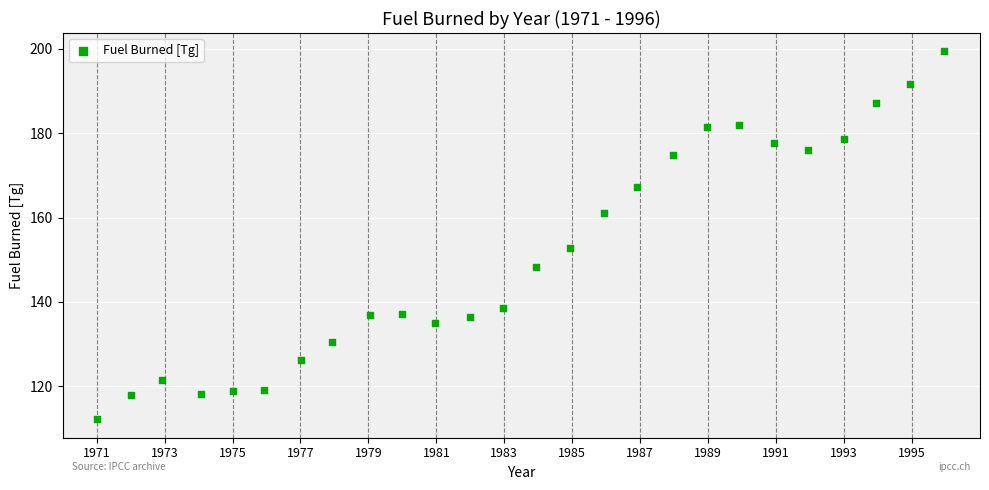

What is the range of Y values (max minus min)?

87.3